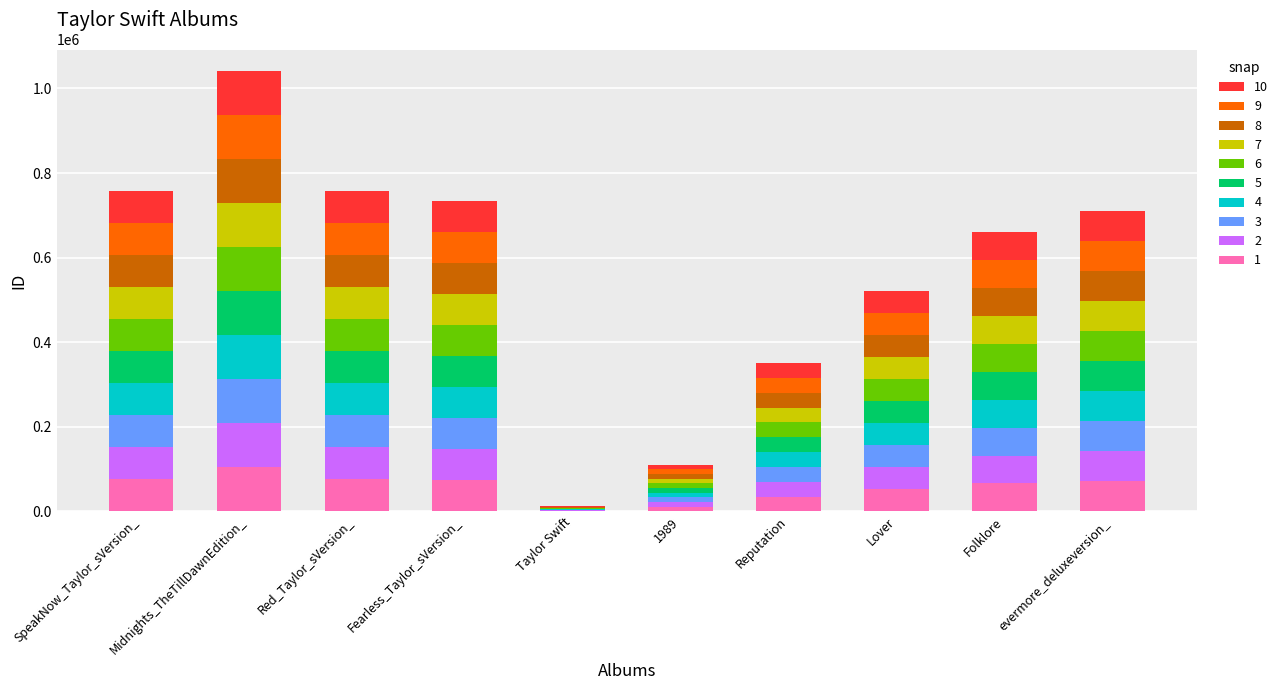

What is the total value across all series at Red_Taylor_sVersion_?

758022.0